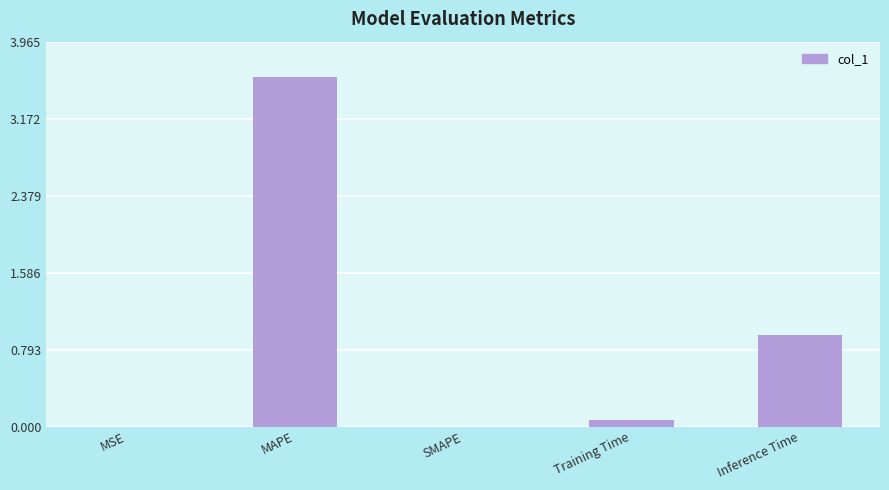

At which category does the chart reach its peak across all series?

MAPE